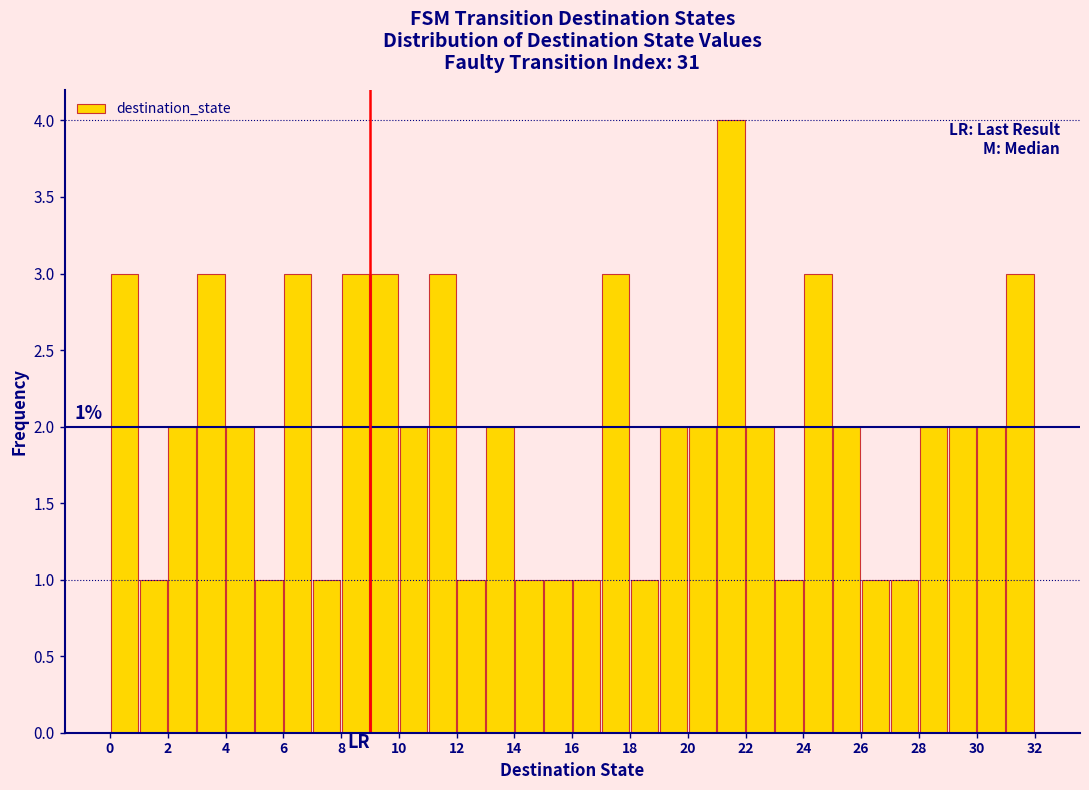

Over which range of the x-axis is the bar tallest?

21 to 22